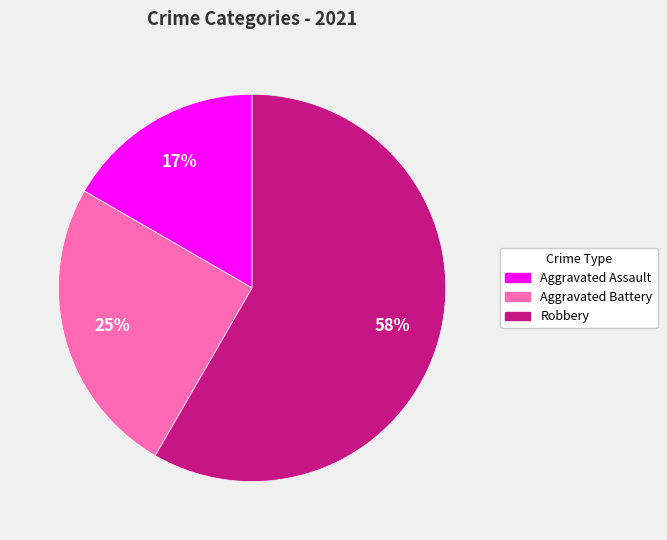

Is there any slice that represents more than half of the pie?

Yes